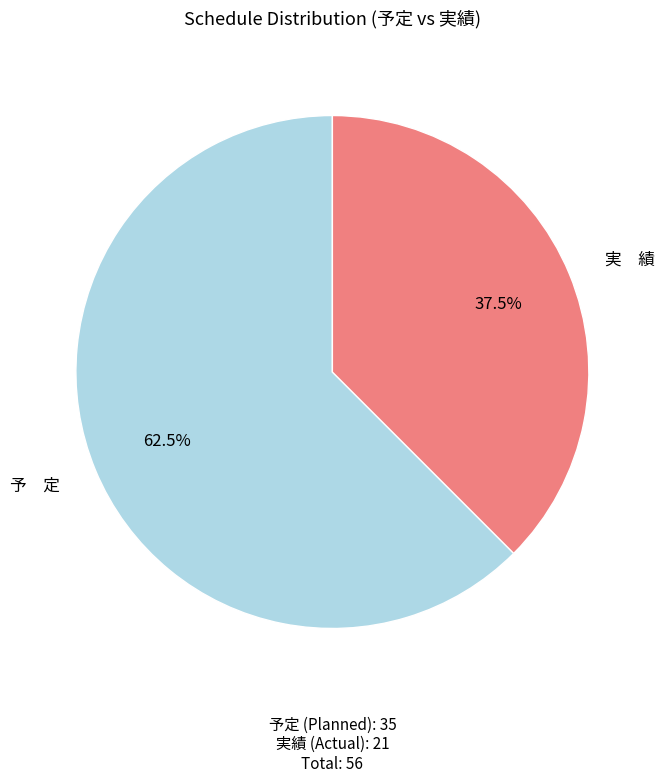

Is there a majority slice in this chart?

Yes